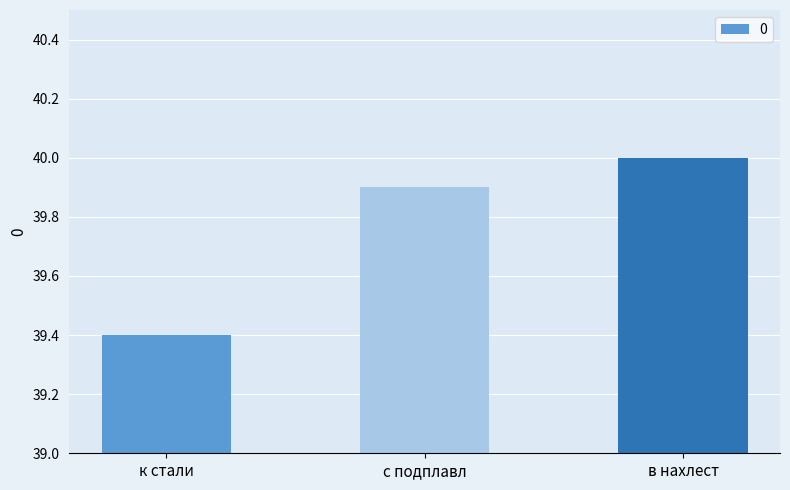

The value at в нахлест is 18.6. True or false?

False